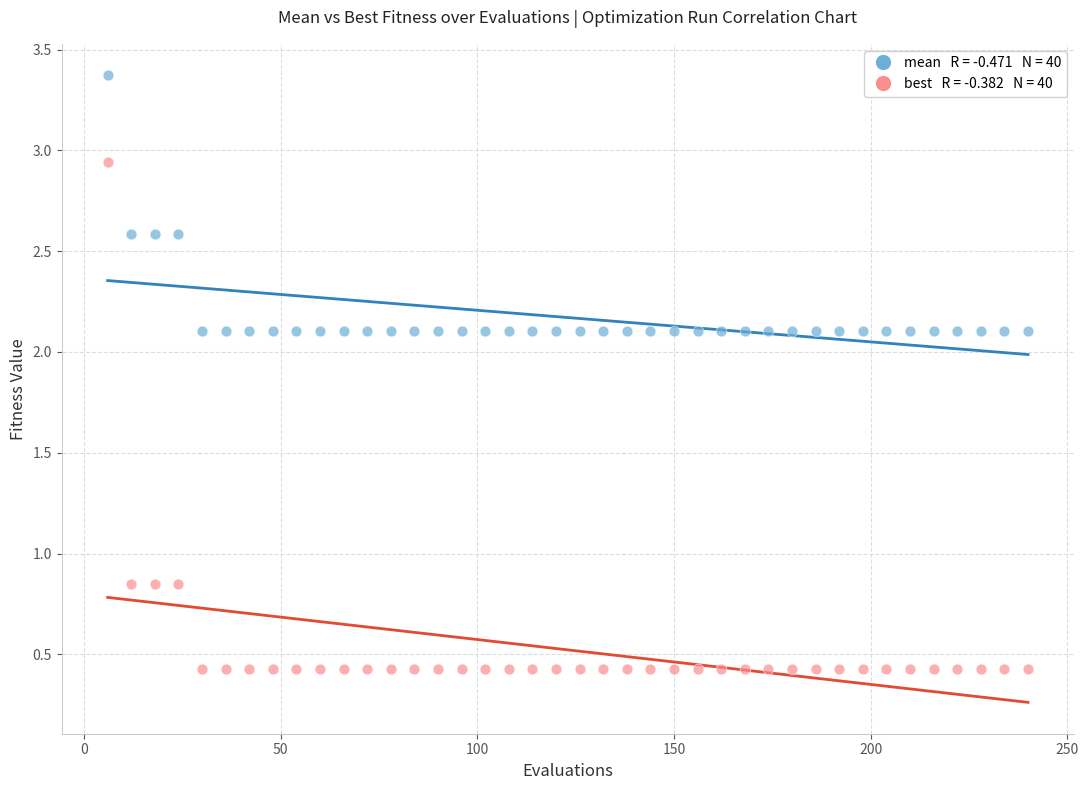

Across all data points, what is the range of X values (max minus min)?

234.0